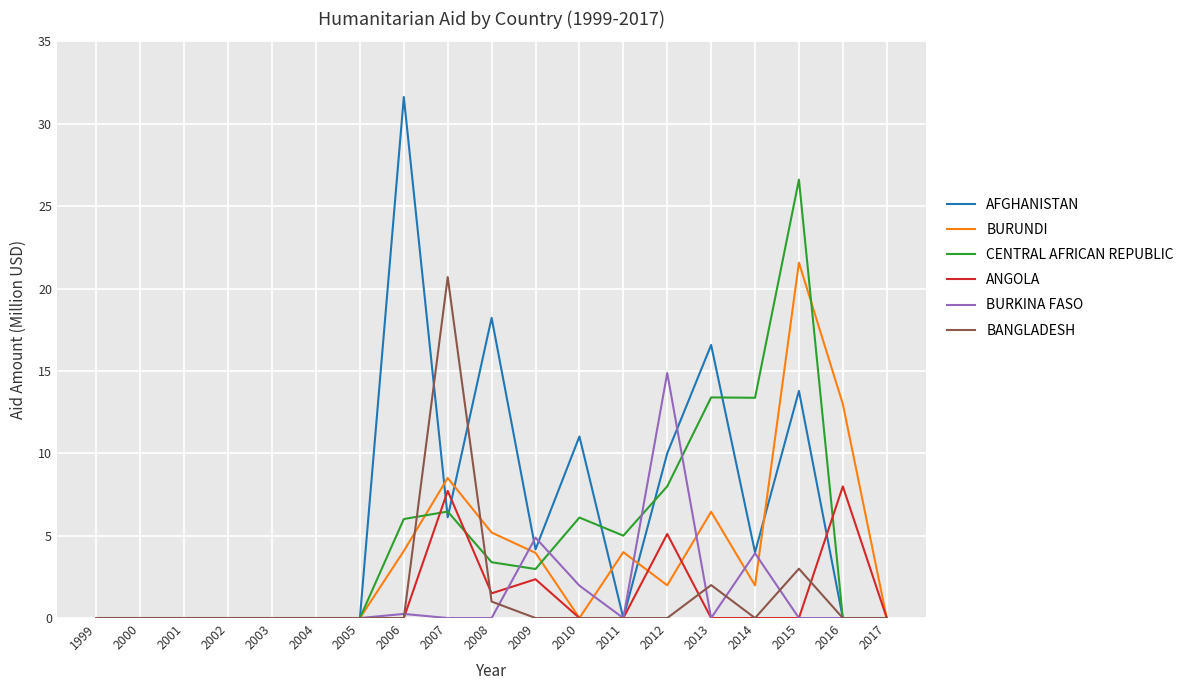

What is the maximum value for BURUNDI?

21.6